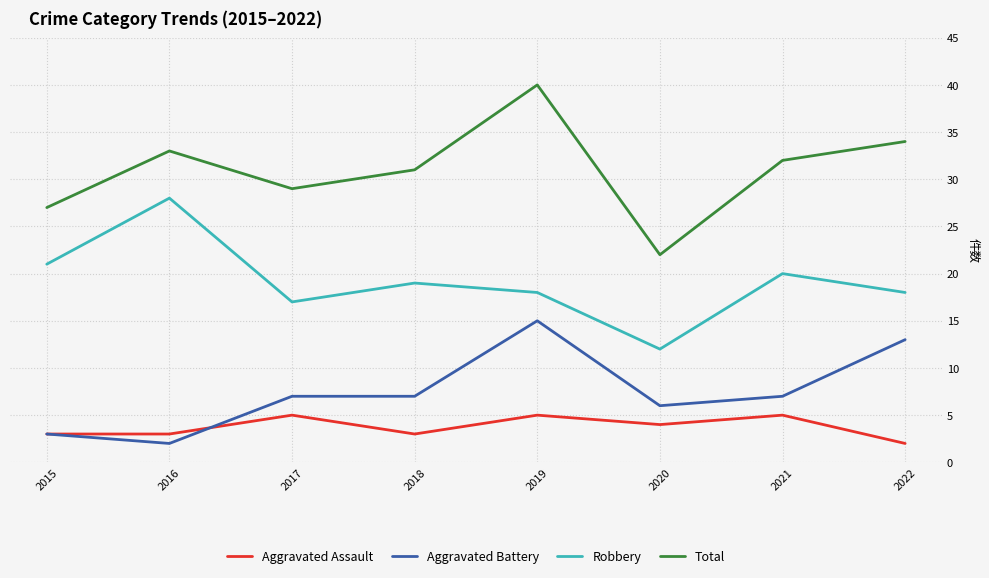

Is it true that Aggravated Battery equals 10 at 2017?

False